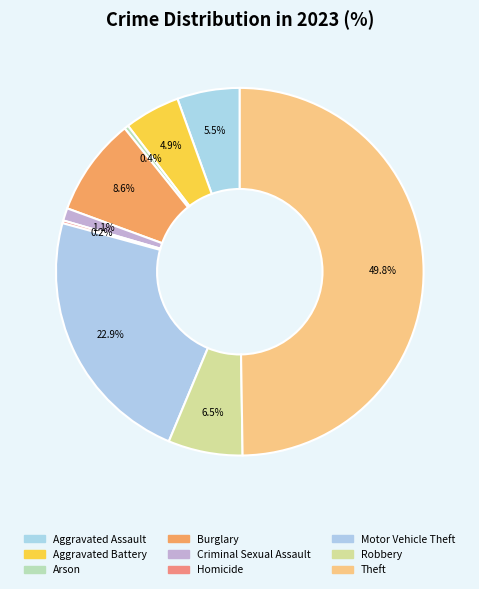

Do Motor Vehicle Theft and Burglary together represent more than half of the pie?

No